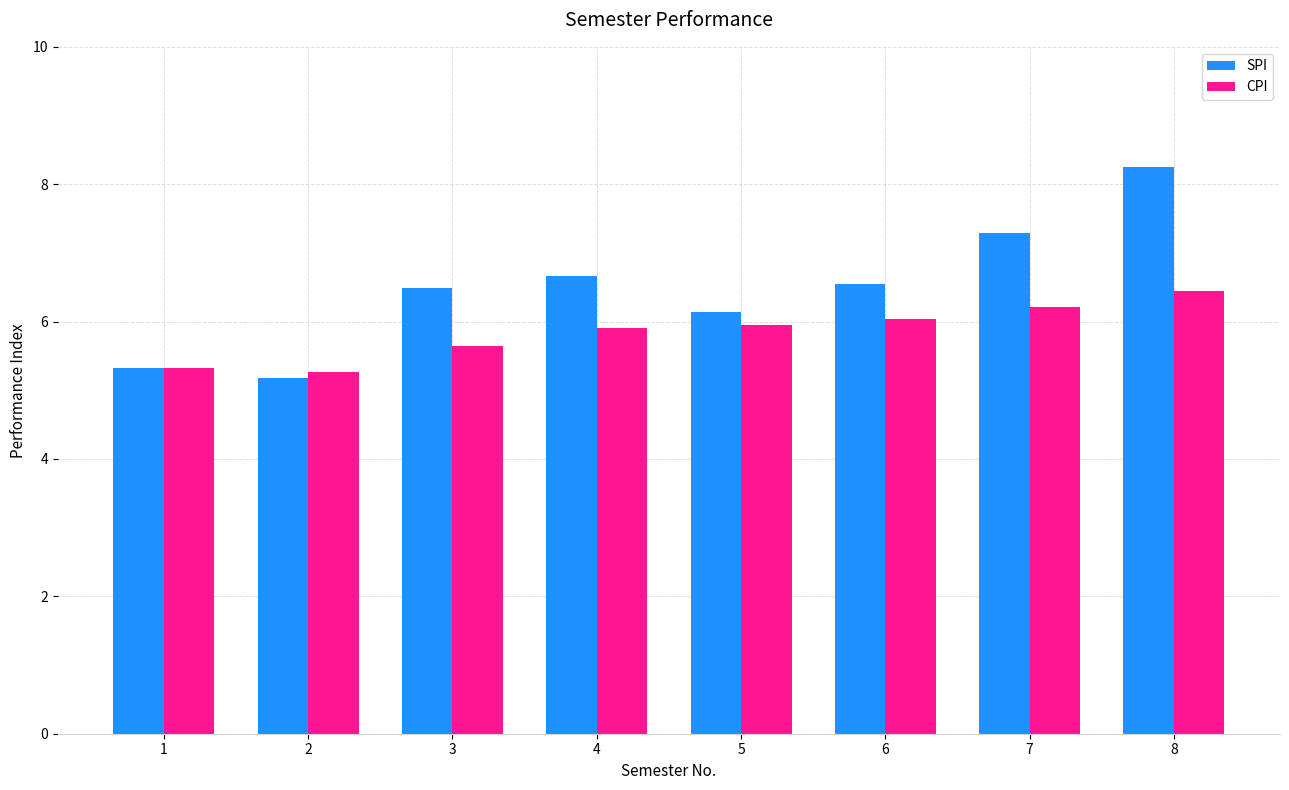

The value of CPI at 6 is 6.0. True or false?

True